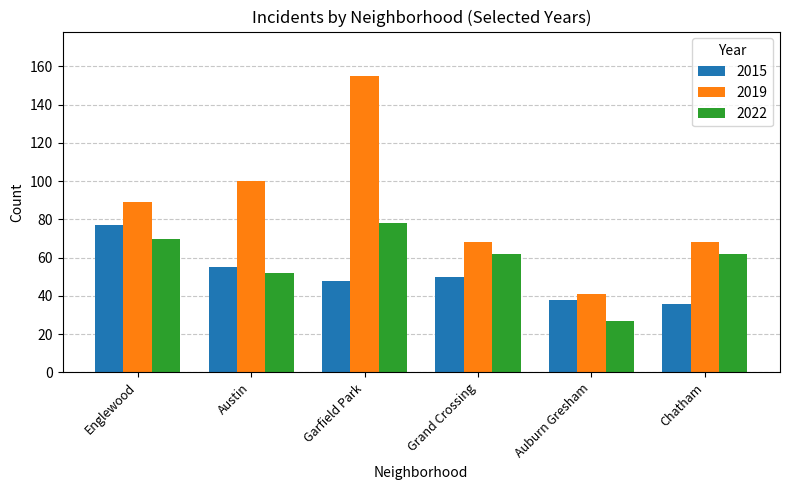

The 2022 series shows 27 at Auburn Gresham. True or false?

True